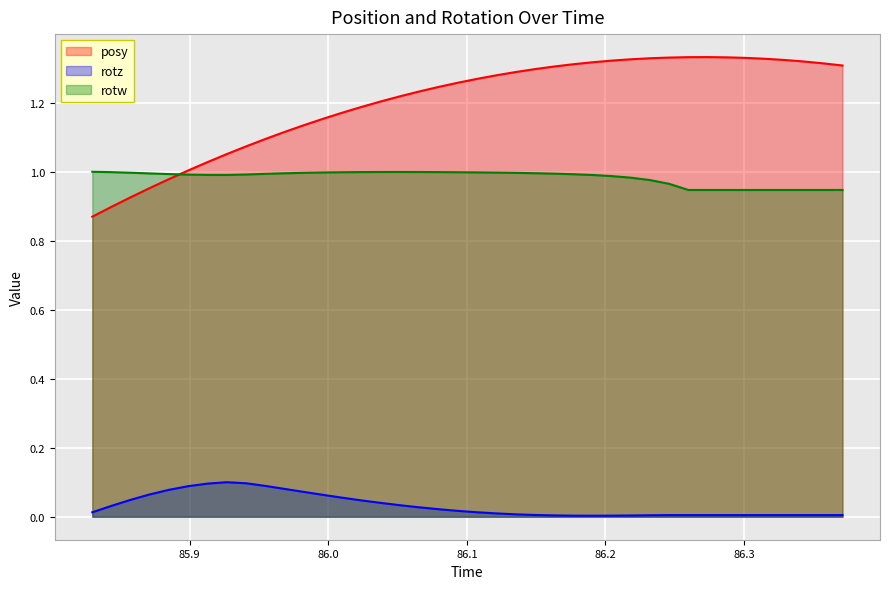

In rotz, how many points are lower than both neighbors (excluding endpoints)?

1